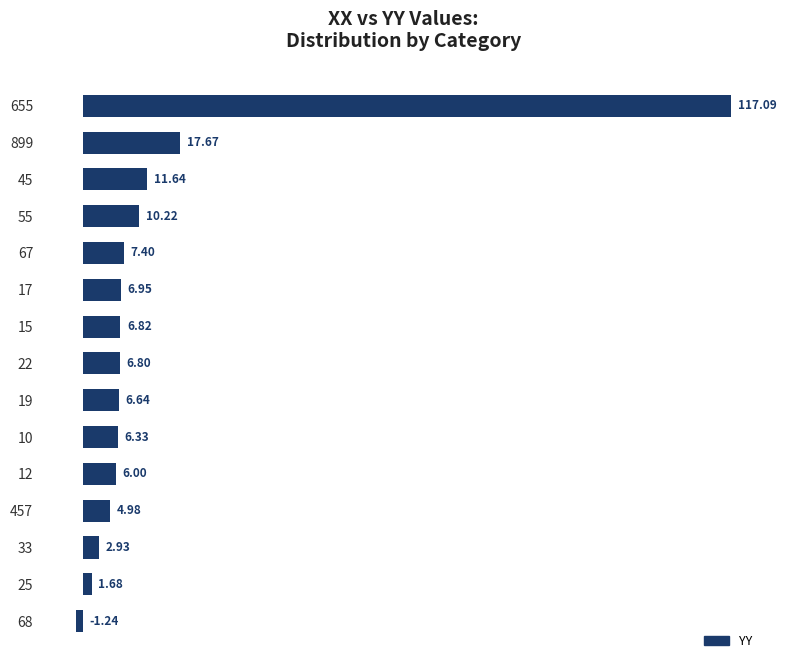

Which has a higher value, 10 or 45?

45